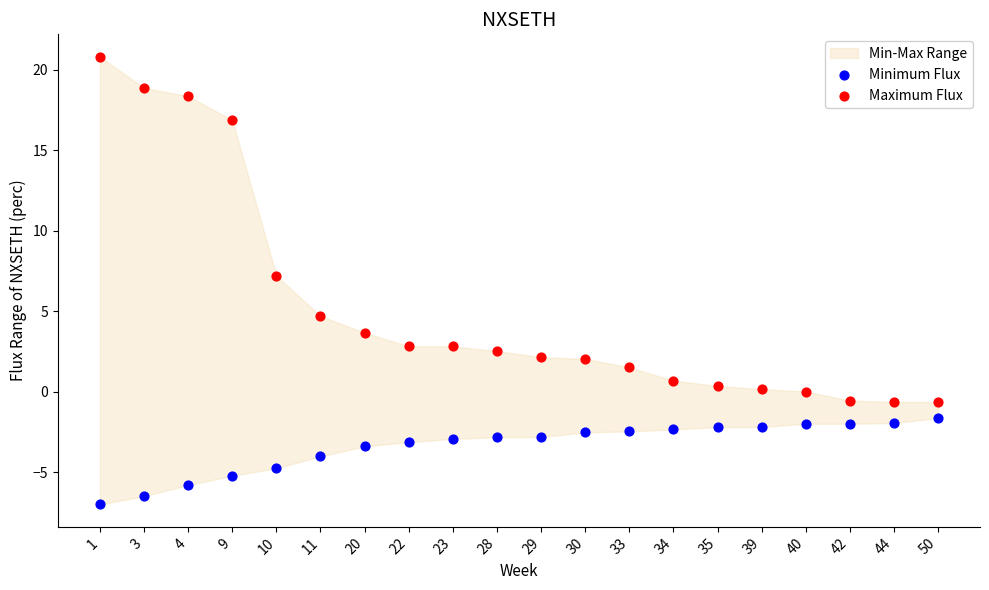

In the Maximum Flux series, what Y value is closest to 10?

7.2